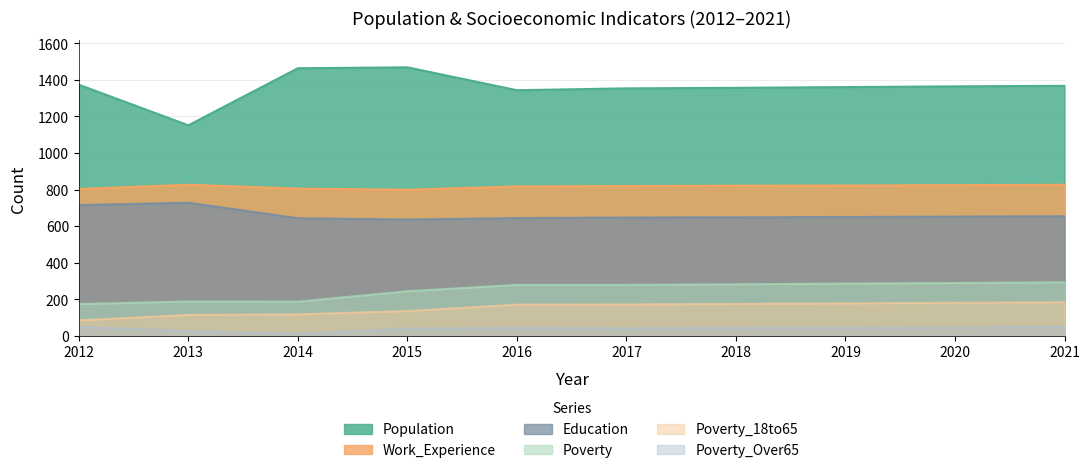

In Poverty, how many points are lower than both neighbors (excluding endpoints)?

1